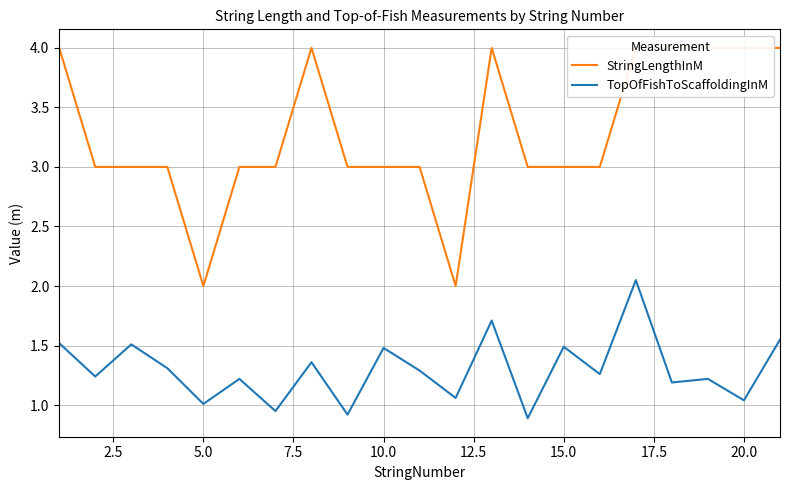

The TopOfFishToScaffoldingInM series shows 0.7 at 10.0. True or false?

False